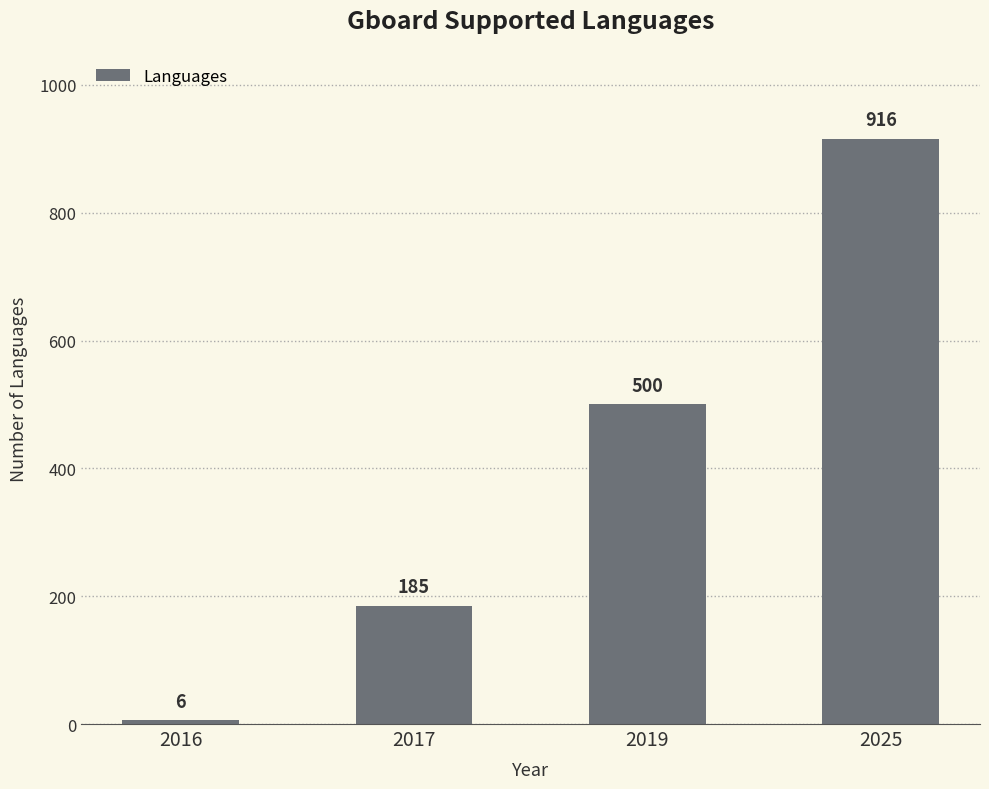

What is the approximate value at 2019, to the nearest 50?

500